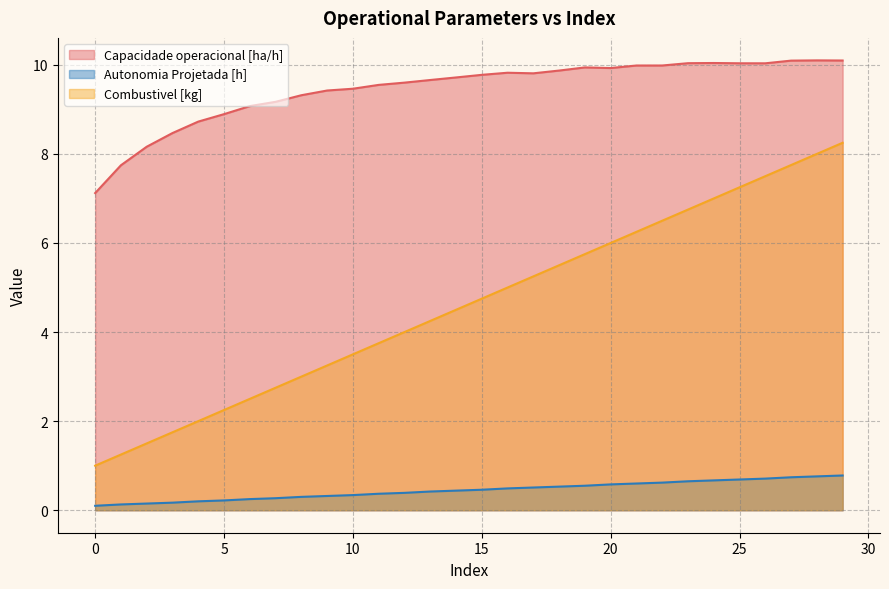

What is the maximum value for Capacidade operacional [ha/h]?

10.1